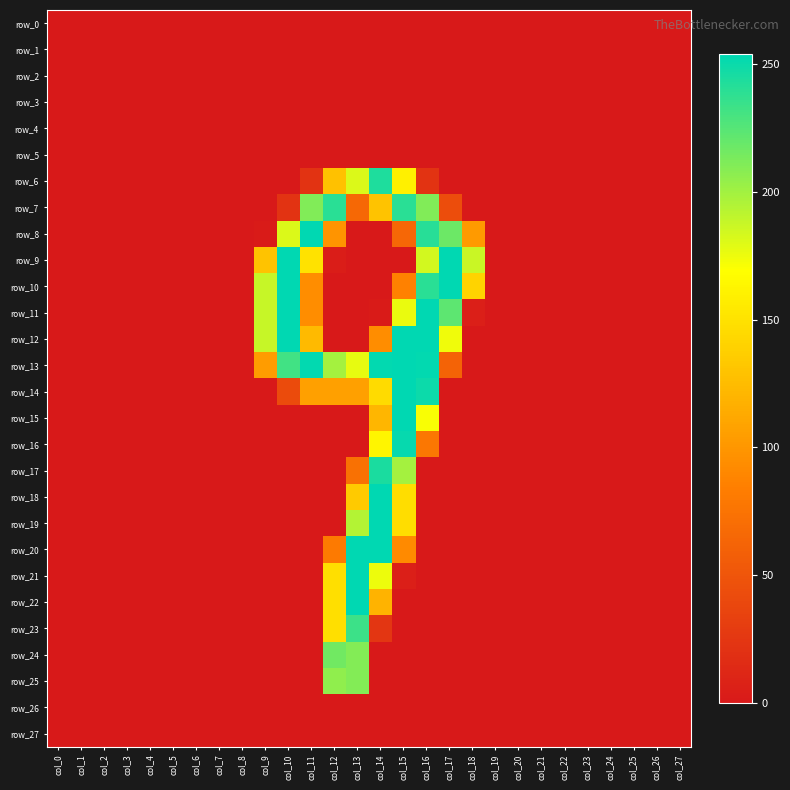

Which category has the highest value across all series?

col_11